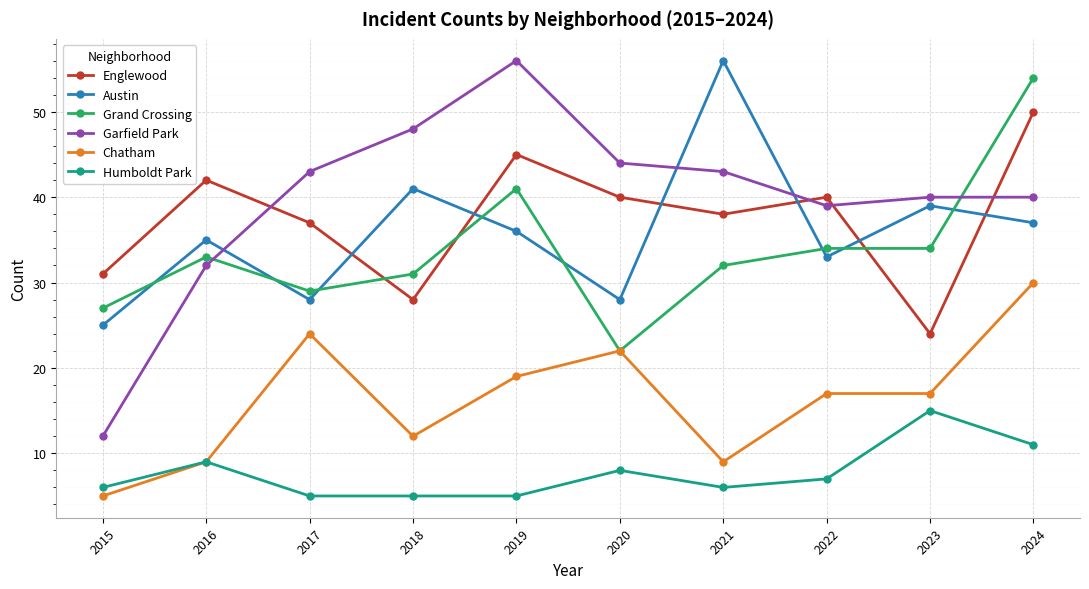

What is the sum of all Chatham values?

164